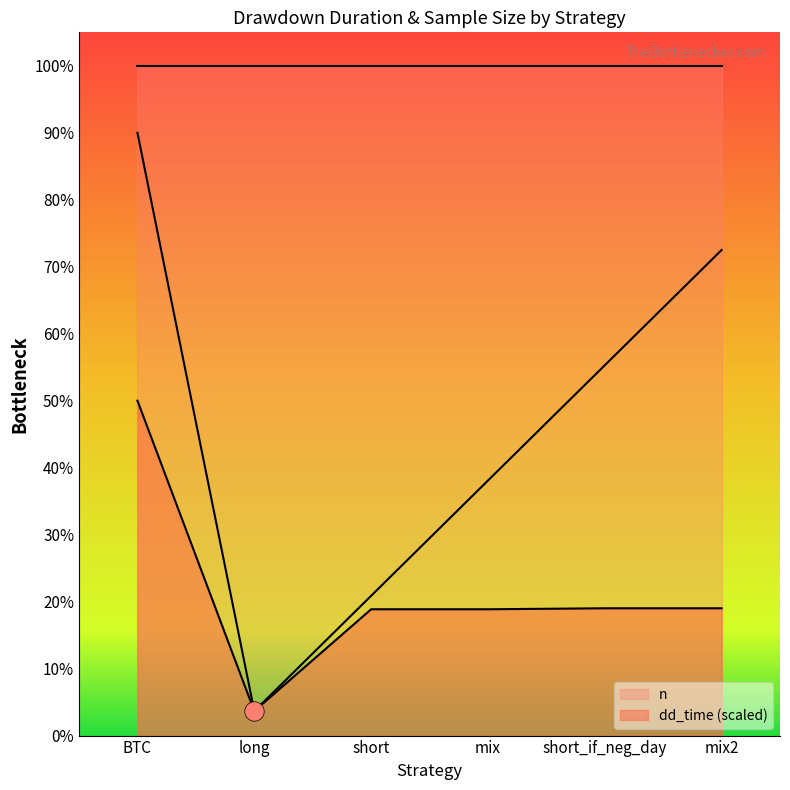

Rank the categories by value from lowest to highest.

long, short, mix, short_if_neg_day, mix2, BTC